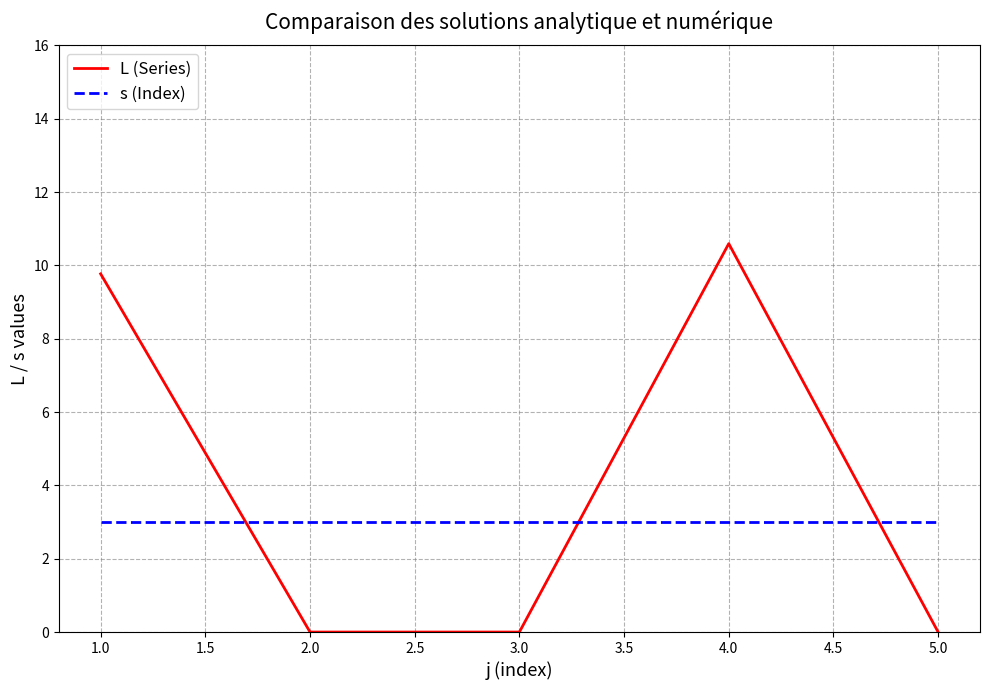

What are all the series names shown in the legend?

L (Series), s (Index)